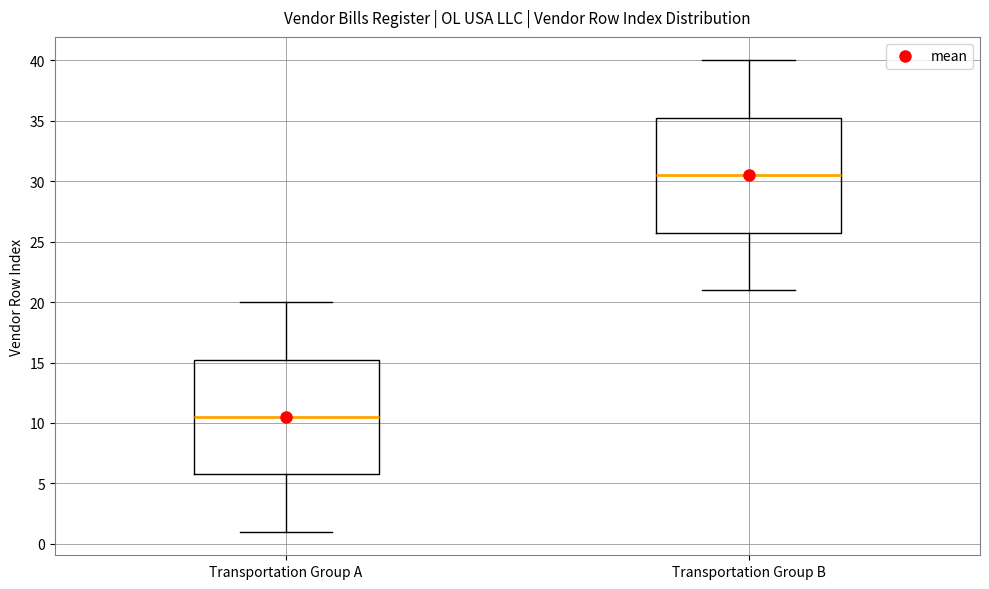

Reading left to right, read every box against the y-axis: the position of its median line, the range the box covers, and the ends of its whiskers. The values are not printed on the chart, so give them approximately, as read against the axis.

Transportation Group A: median 10.5, box 6.0 to 15.5, whiskers 1.0 to 20.0
Transportation Group B: median 30.5, box 26.0 to 35.5, whiskers 21.0 to 40.0